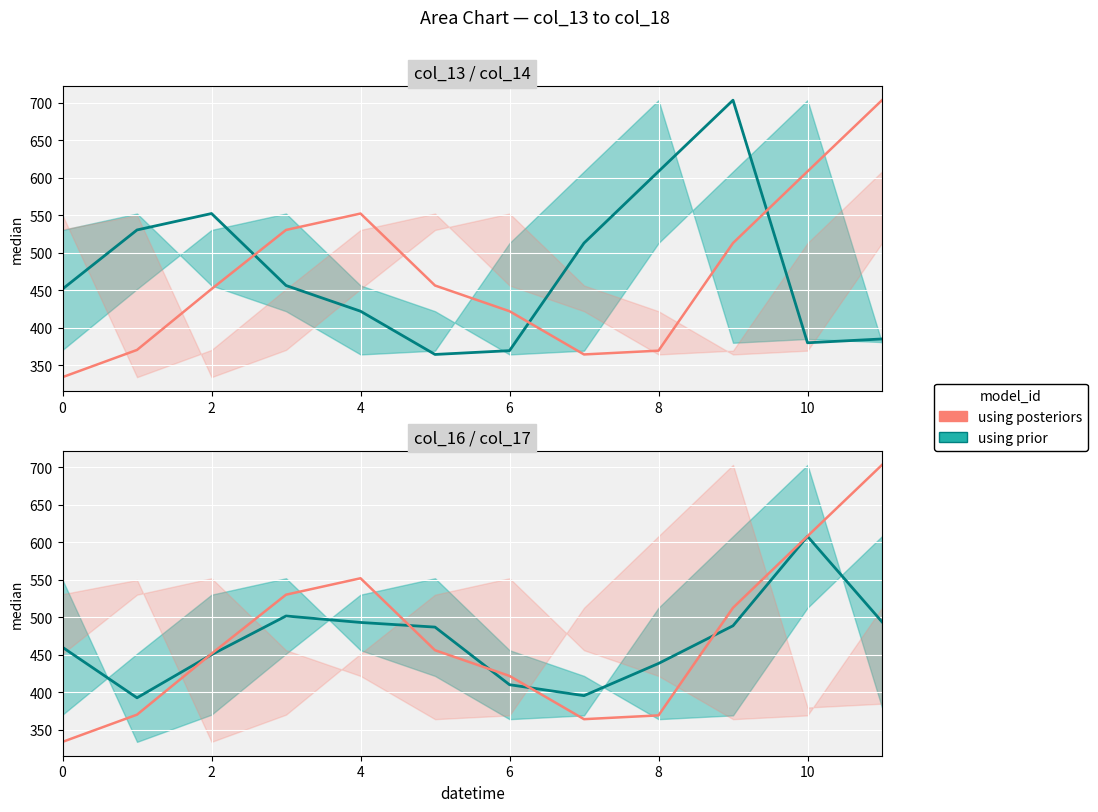

What is the minimum value shown in the chart?

334.0